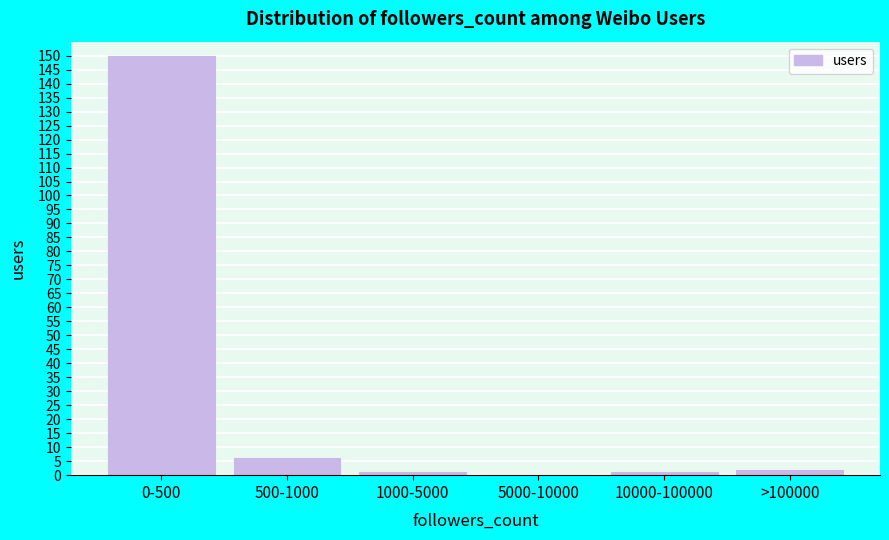

Reading left to right, list all the values displayed in this chart.

0-500=150	500-1000=6	1000-5000=1	5000-10000=0	10000-100000=1	>100000=2